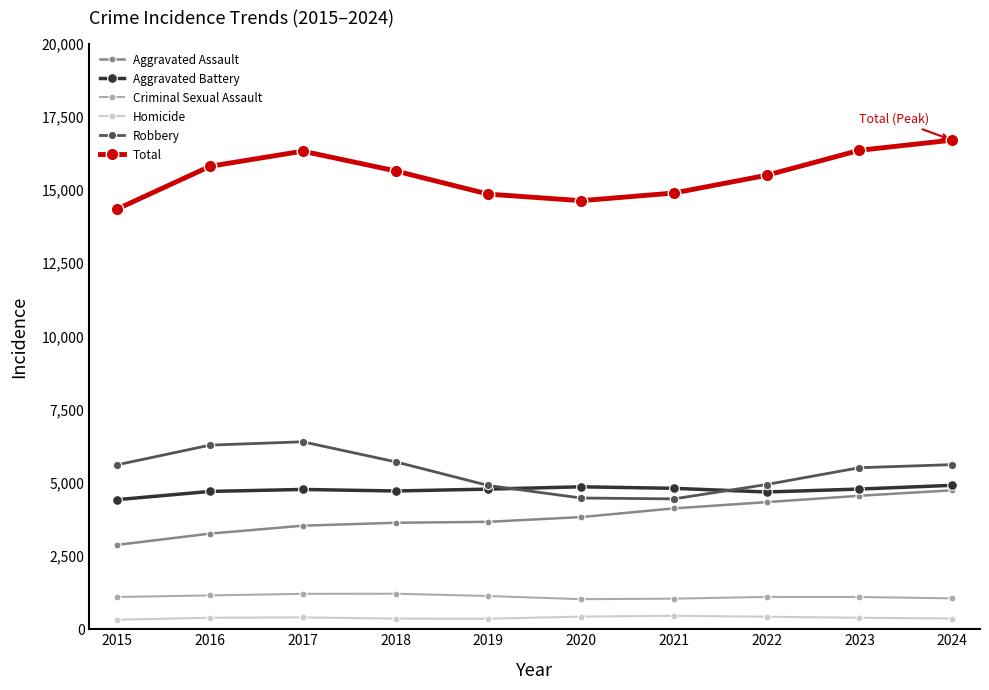

True or false: Total and Aggravated Battery intersect in this chart.

False